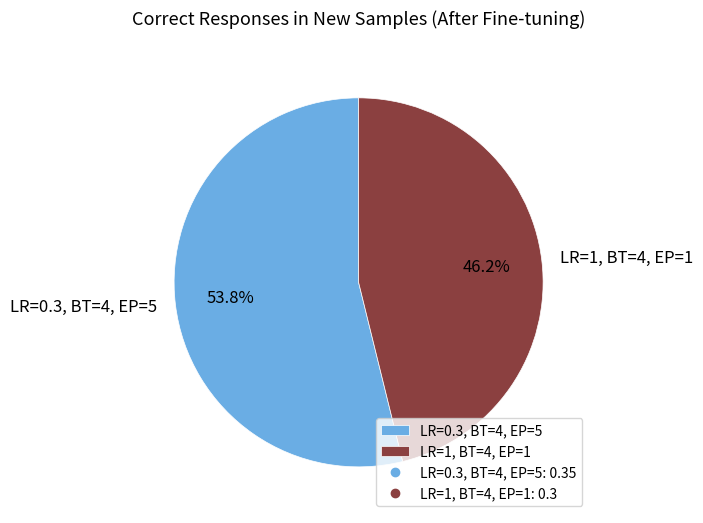

Which slice is the smallest?

LR=1, BT=4, EP=1